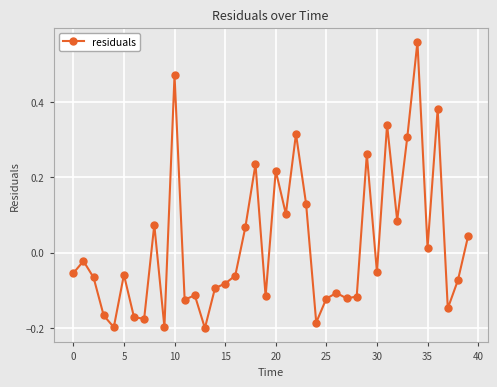

What is the difference between the maximum and minimum values?

0.8